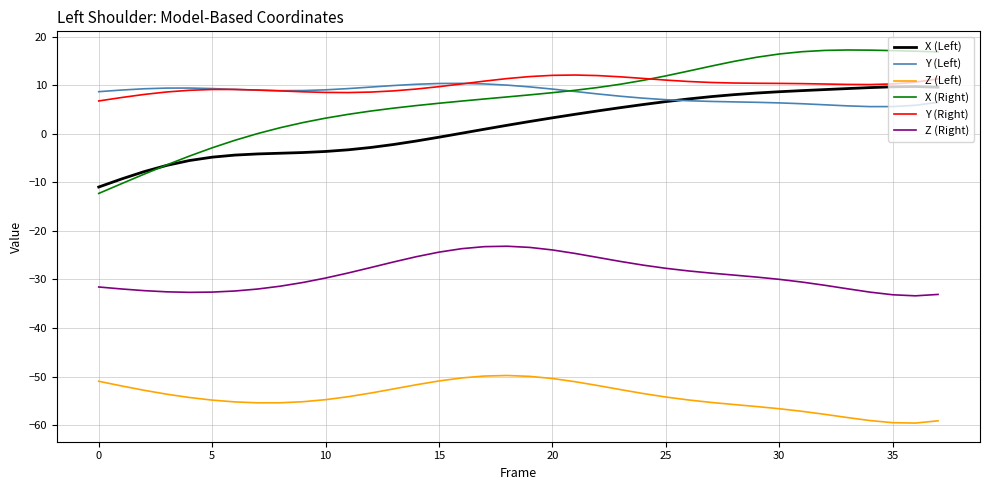

Which series has the widest spread of values?

X (Right)